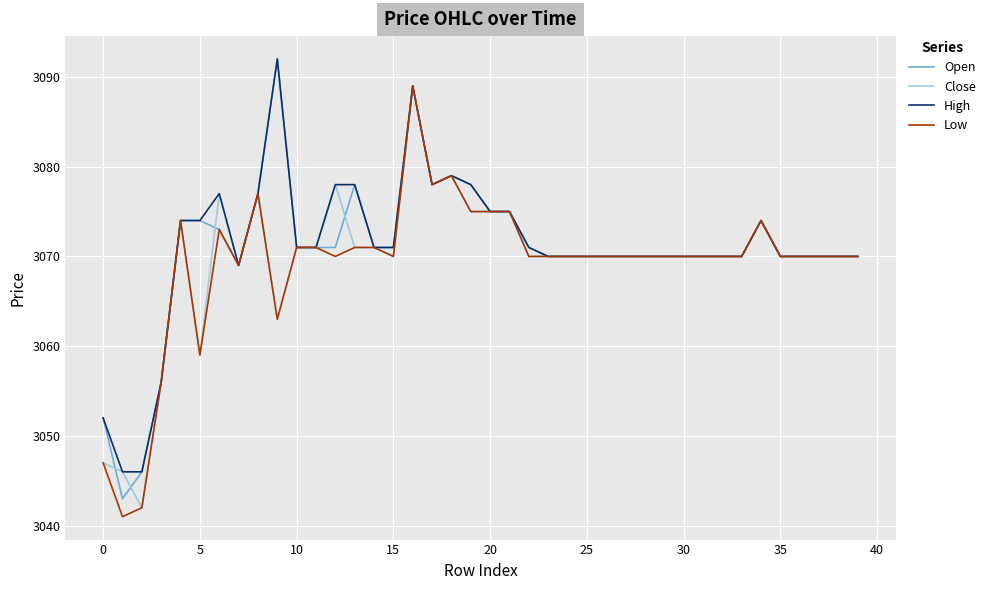

What is the maximum value shown in the chart?

3092